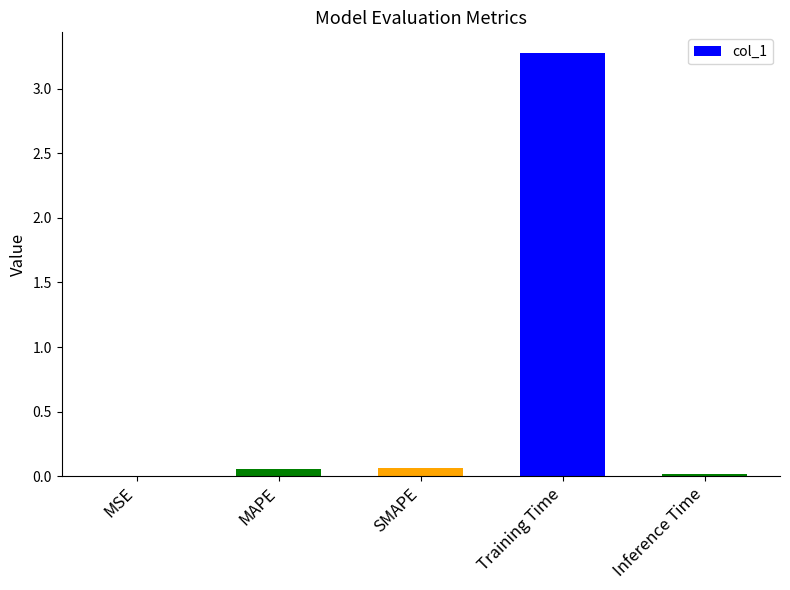

Is it true that the value at Inference Time is 0.0?

True